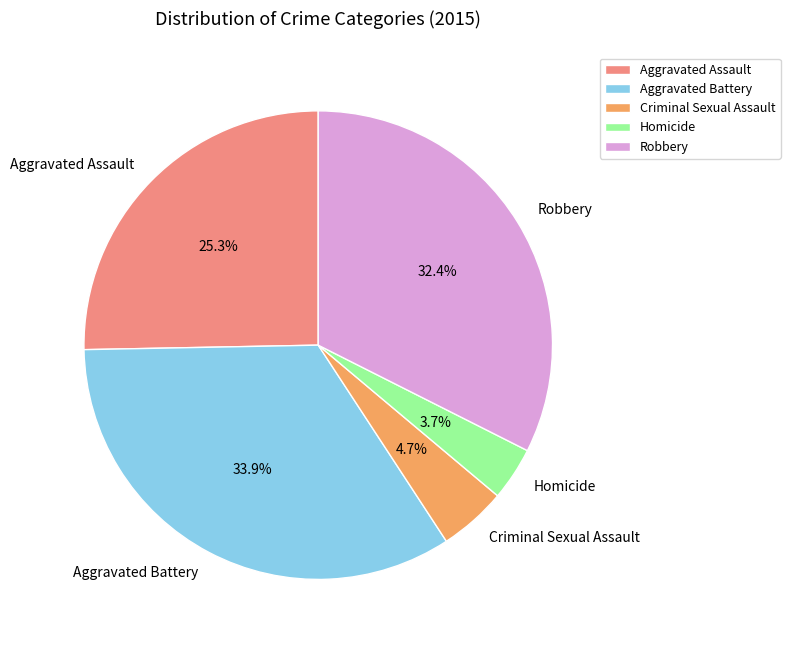

Does Robbery account for over 50% of the chart?

No